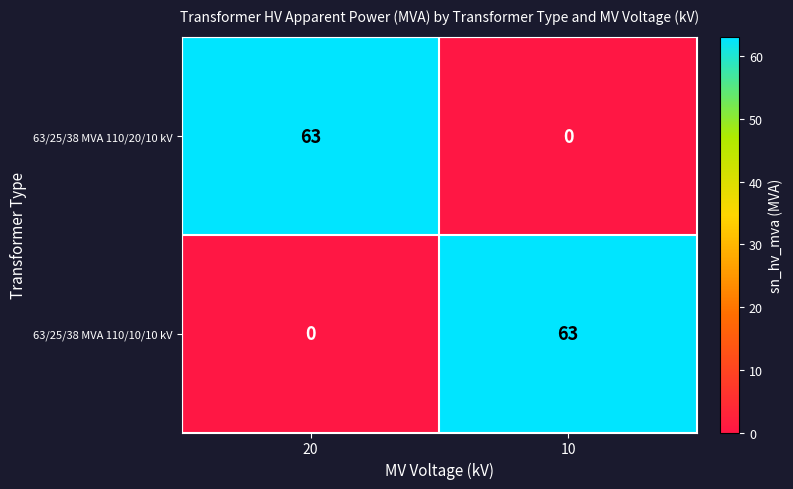

What is the difference between the 63/25/38 MVA 110/20/10 kV values at 10 and 20?

63